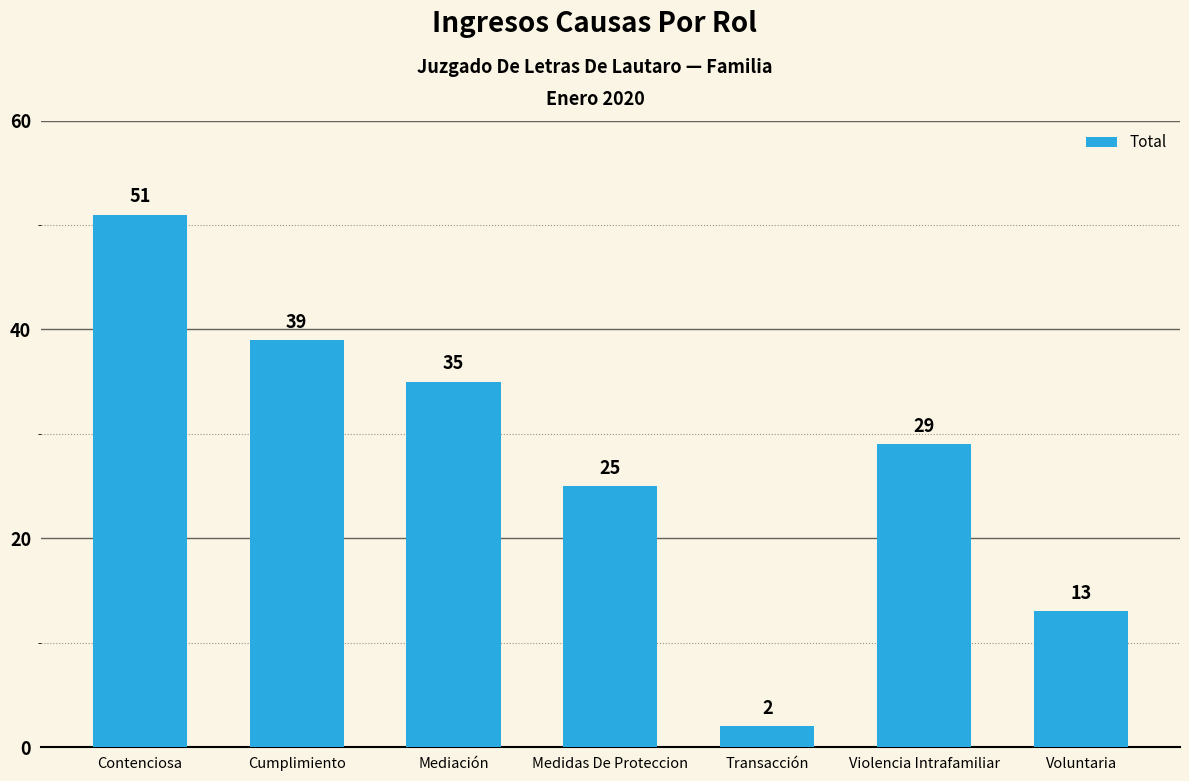

What is the label of the 5th bar from the left?

Transacción